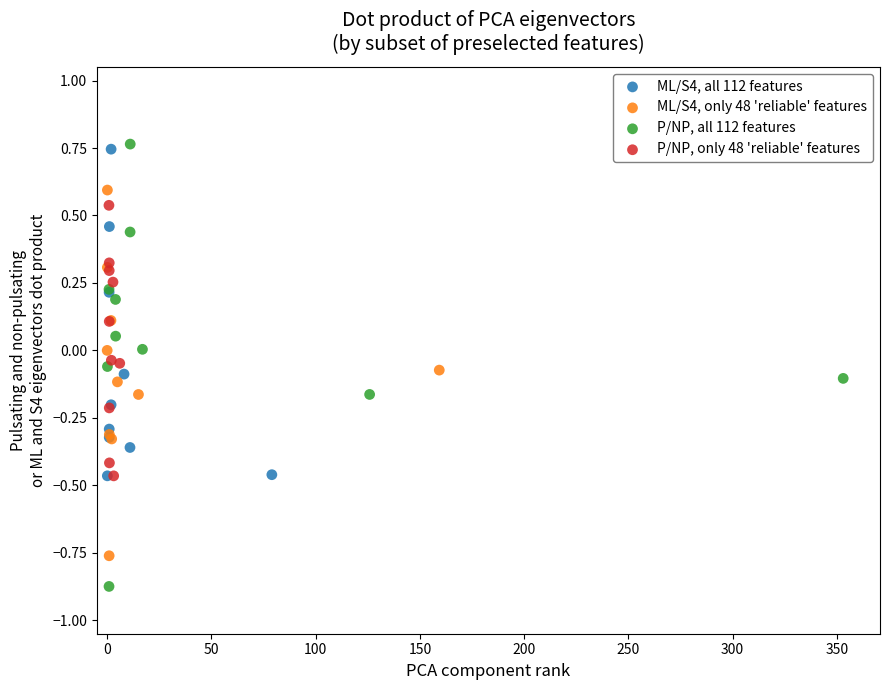

Which series reaches the maximum Y coordinate?

P/NP, all 112 features